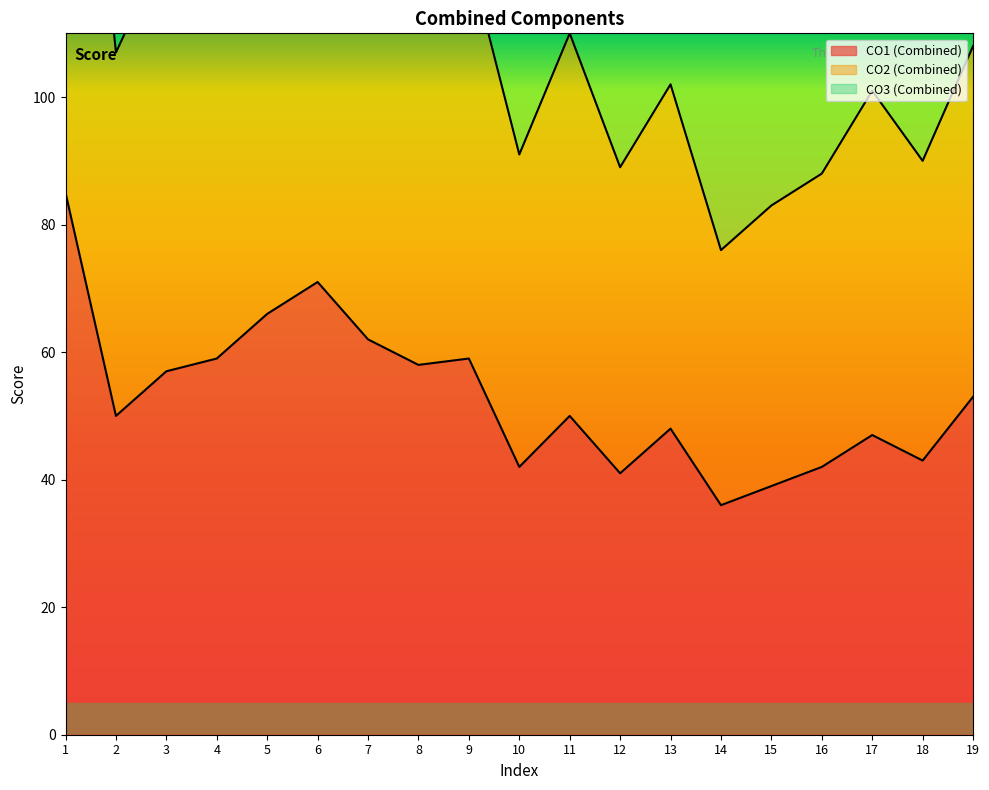

In CO1 (Combined), how many points are lower than both neighbors (excluding endpoints)?

6